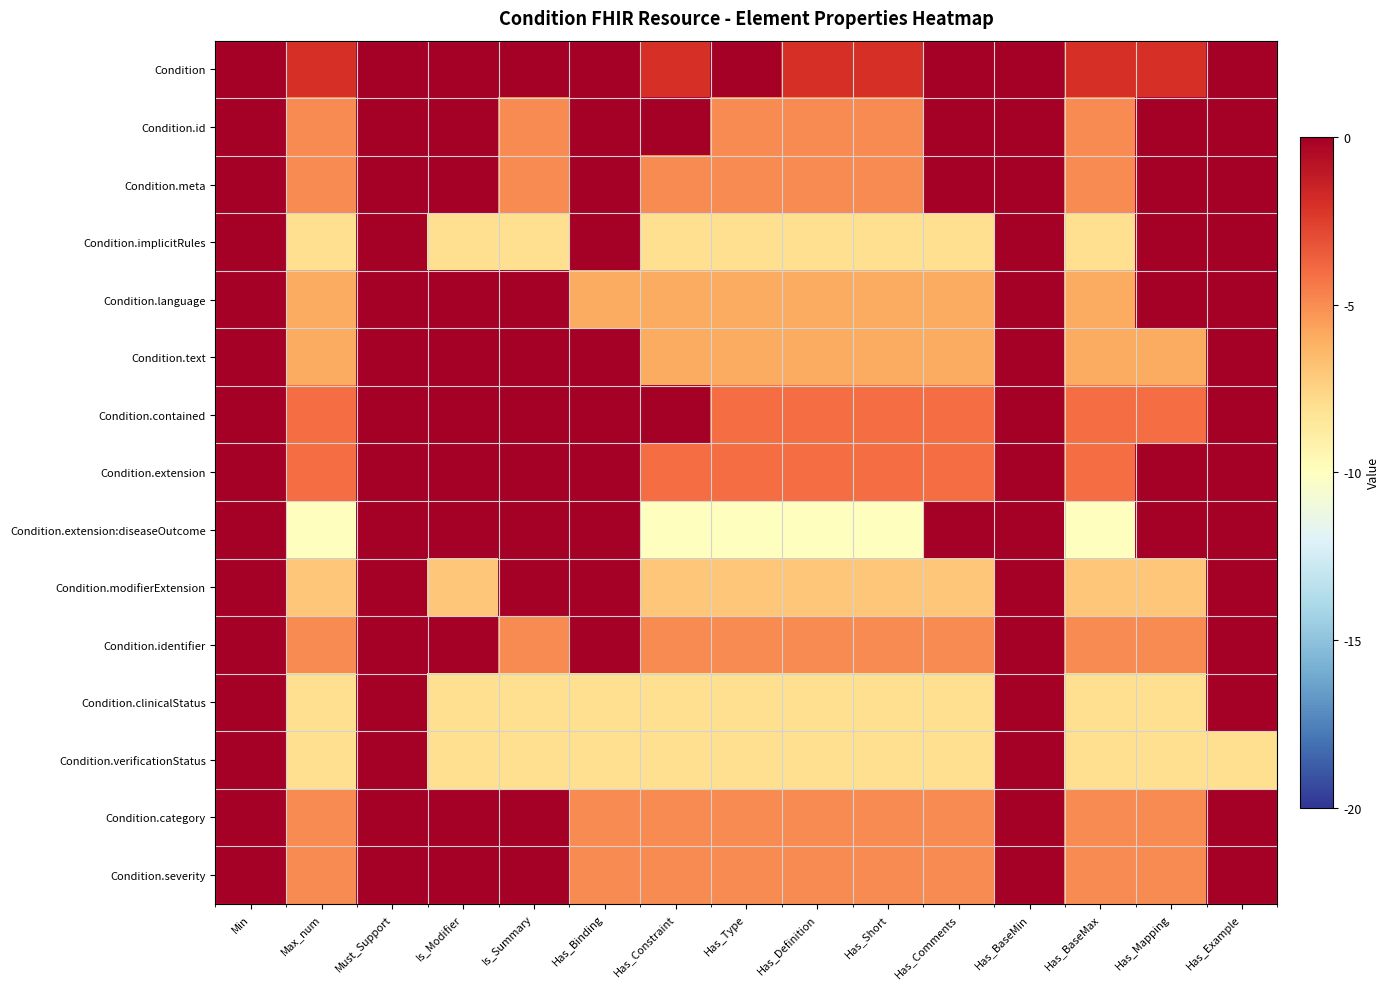

Reading left to right, list all the values displayed in this chart.

Condition: Min=0	Max_num=-2	Must_Support=0	Is_Modifier=0	Is_Summary=0	Has_Binding=0	Has_Constraint=-2	Has_Type=0	Has_Definition=-2	Has_Short=-2	Has_Comments=0	Has_BaseMin=0	Has_BaseMax=-2	Has_Mapping=-2	Has_Example=0
Condition.id: Min=0	Max_num=-5	Must_Support=0	Is_Modifier=0	Is_Summary=-5	Has_Binding=0	Has_Constraint=0	Has_Type=-5	Has_Definition=-5	Has_Short=-5	Has_Comments=0	Has_BaseMin=0	Has_BaseMax=-5	Has_Mapping=0	Has_Example=0
Condition.meta: Min=0	Max_num=-5	Must_Support=0	Is_Modifier=0	Is_Summary=-5	Has_Binding=0	Has_Constraint=-5	Has_Type=-5	Has_Definition=-5	Has_Short=-5	Has_Comments=0	Has_BaseMin=0	Has_BaseMax=-5	Has_Mapping=0	Has_Example=0
Condition.implicitRules: Min=0	Max_num=-8	Must_Support=0	Is_Modifier=-8	Is_Summary=-8	Has_Binding=0	Has_Constraint=-8	Has_Type=-8	Has_Definition=-8	Has_Short=-8	Has_Comments=-8	Has_BaseMin=0	Has_BaseMax=-8	Has_Mapping=0	Has_Example=0
Condition.language: Min=0	Max_num=-6	Must_Support=0	Is_Modifier=0	Is_Summary=0	Has_Binding=-6	Has_Constraint=-6	Has_Type=-6	Has_Definition=-6	Has_Short=-6	Has_Comments=-6	Has_BaseMin=0	Has_BaseMax=-6	Has_Mapping=0	Has_Example=0
Condition.text: Min=0	Max_num=-6	Must_Support=0	Is_Modifier=0	Is_Summary=0	Has_Binding=0	Has_Constraint=-6	Has_Type=-6	Has_Definition=-6	Has_Short=-6	Has_Comments=-6	Has_BaseMin=0	Has_BaseMax=-6	Has_Mapping=-6	Has_Example=0
Condition.contained: Min=0	Max_num=-4	Must_Support=0	Is_Modifier=0	Is_Summary=0	Has_Binding=0	Has_Constraint=0	Has_Type=-4	Has_Definition=-4	Has_Short=-4	Has_Comments=-4	Has_BaseMin=0	Has_BaseMax=-4	Has_Mapping=-4	Has_Example=0
Condition.extension: Min=0	Max_num=-4	Must_Support=0	Is_Modifier=0	Is_Summary=0	Has_Binding=0	Has_Constraint=-4	Has_Type=-4	Has_Definition=-4	Has_Short=-4	Has_Comments=-4	Has_BaseMin=0	Has_BaseMax=-4	Has_Mapping=0	Has_Example=0
Condition.extension:diseaseOutcome: Min=0	Max_num=-10	Must_Support=0	Is_Modifier=0	Is_Summary=0	Has_Binding=0	Has_Constraint=-10	Has_Type=-10	Has_Definition=-10	Has_Short=-10	Has_Comments=0	Has_BaseMin=0	Has_BaseMax=-10	Has_Mapping=0	Has_Example=0
Condition.modifierExtension: Min=0	Max_num=-7	Must_Support=0	Is_Modifier=-7	Is_Summary=0	Has_Binding=0	Has_Constraint=-7	Has_Type=-7	Has_Definition=-7	Has_Short=-7	Has_Comments=-7	Has_BaseMin=0	Has_BaseMax=-7	Has_Mapping=-7	Has_Example=0
Condition.identifier: Min=0	Max_num=-5	Must_Support=0	Is_Modifier=0	Is_Summary=-5	Has_Binding=0	Has_Constraint=-5	Has_Type=-5	Has_Definition=-5	Has_Short=-5	Has_Comments=-5	Has_BaseMin=0	Has_BaseMax=-5	Has_Mapping=-5	Has_Example=0
Condition.clinicalStatus: Min=0	Max_num=-8	Must_Support=0	Is_Modifier=-8	Is_Summary=-8	Has_Binding=-8	Has_Constraint=-8	Has_Type=-8	Has_Definition=-8	Has_Short=-8	Has_Comments=-8	Has_BaseMin=0	Has_BaseMax=-8	Has_Mapping=-8	Has_Example=0
Condition.verificationStatus: Min=0	Max_num=-8	Must_Support=0	Is_Modifier=-8	Is_Summary=-8	Has_Binding=-8	Has_Constraint=-8	Has_Type=-8	Has_Definition=-8	Has_Short=-8	Has_Comments=-8	Has_BaseMin=0	Has_BaseMax=-8	Has_Mapping=-8	Has_Example=-8
Condition.category: Min=0	Max_num=-5	Must_Support=0	Is_Modifier=0	Is_Summary=0	Has_Binding=-5	Has_Constraint=-5	Has_Type=-5	Has_Definition=-5	Has_Short=-5	Has_Comments=-5	Has_BaseMin=0	Has_BaseMax=-5	Has_Mapping=-5	Has_Example=0
Condition.severity: Min=0	Max_num=-5	Must_Support=0	Is_Modifier=0	Is_Summary=0	Has_Binding=-5	Has_Constraint=-5	Has_Type=-5	Has_Definition=-5	Has_Short=-5	Has_Comments=-5	Has_BaseMin=0	Has_BaseMax=-5	Has_Mapping=-5	Has_Example=0